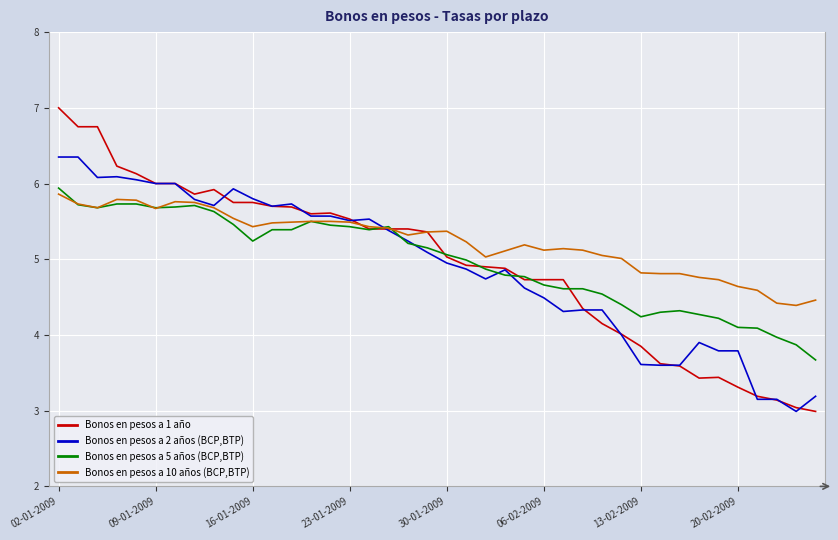

Which series has the widest spread of values?

Bonos en pesos a 1 año